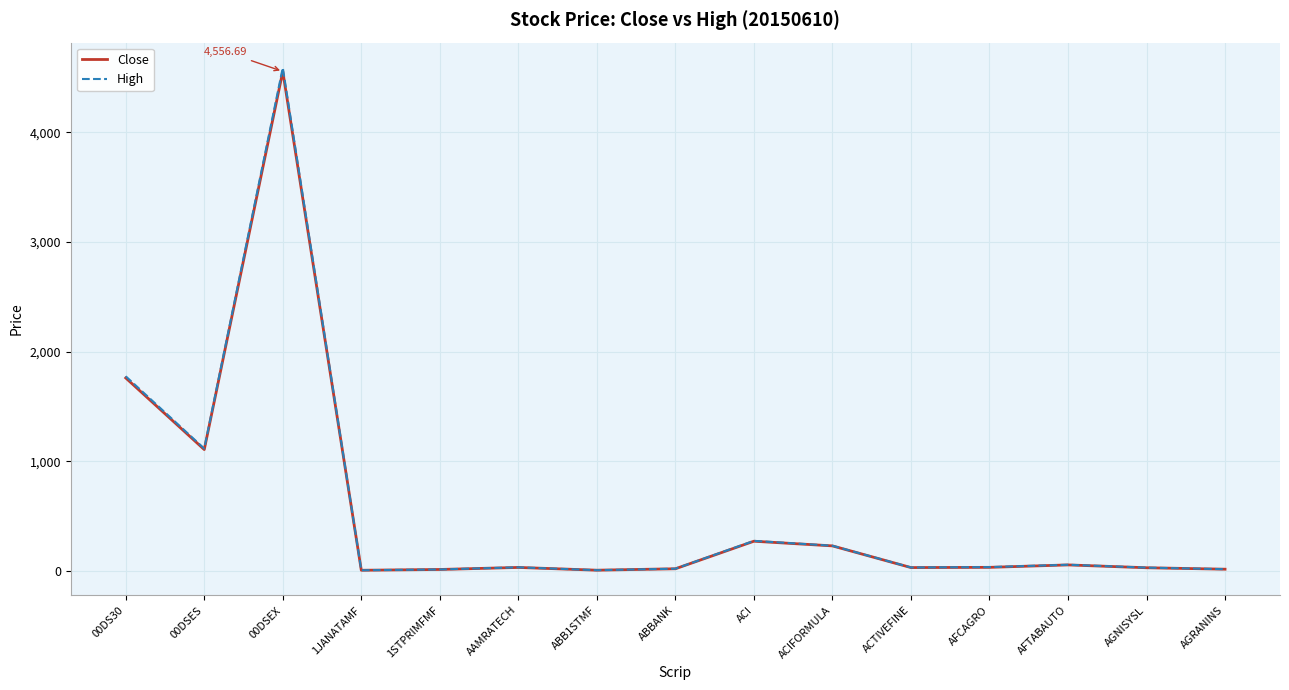

What is the sum of all High values?

8217.0